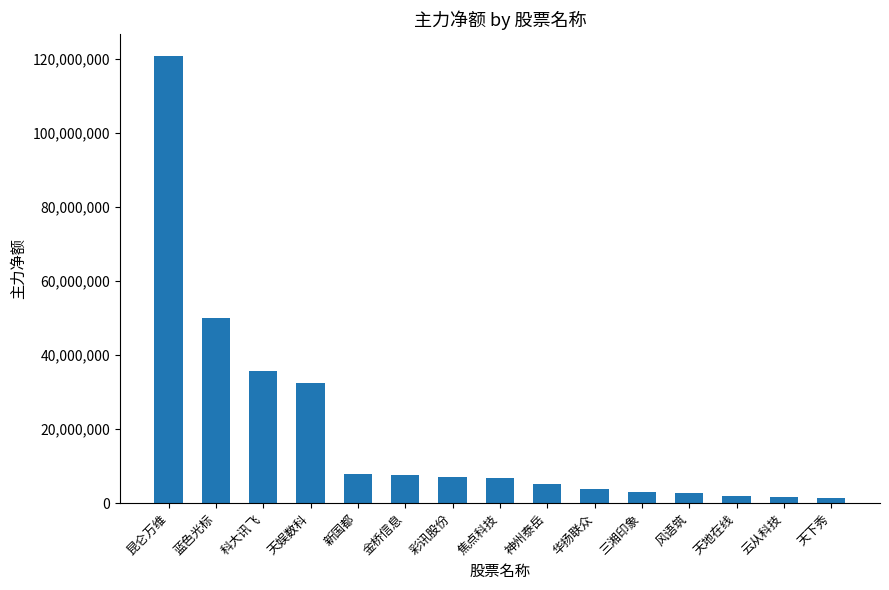

What is the average value?

19187425